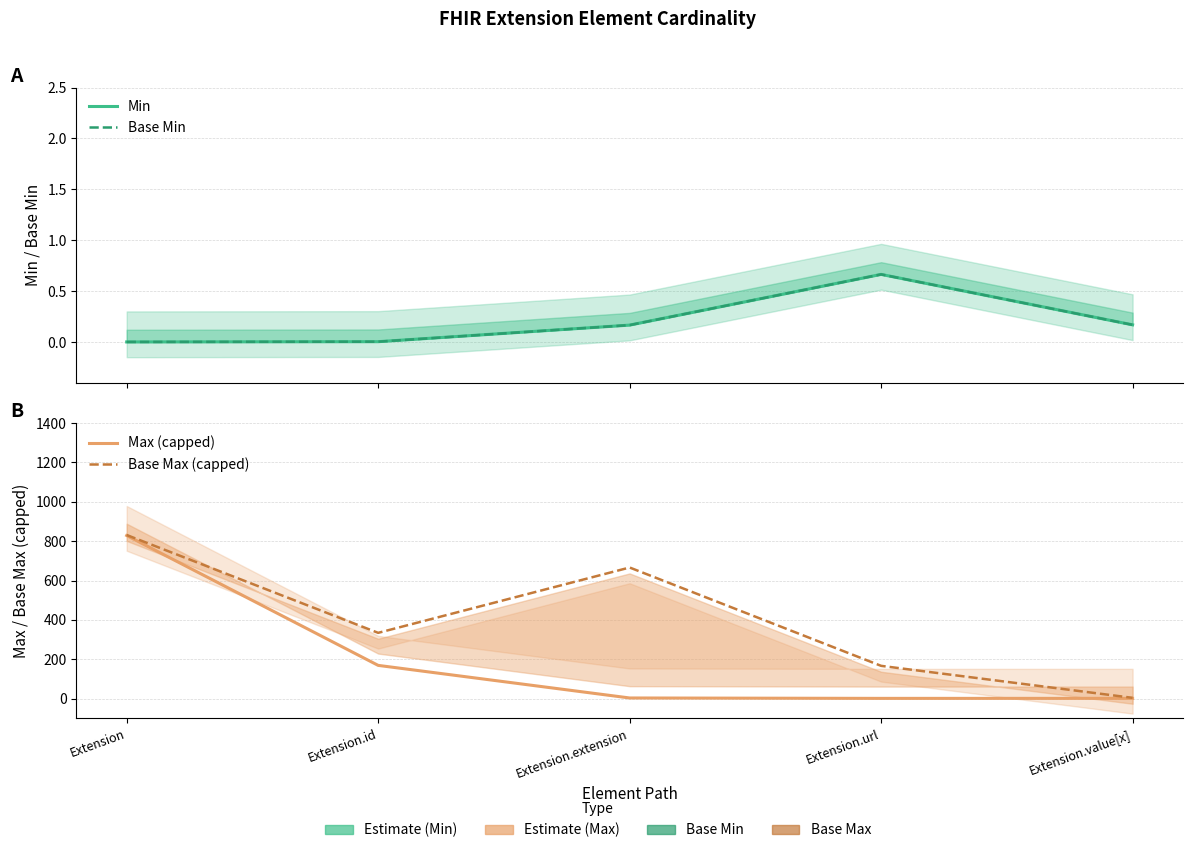

Which series changed the most between Extension.extension and Extension.url?

Base Max (capped)